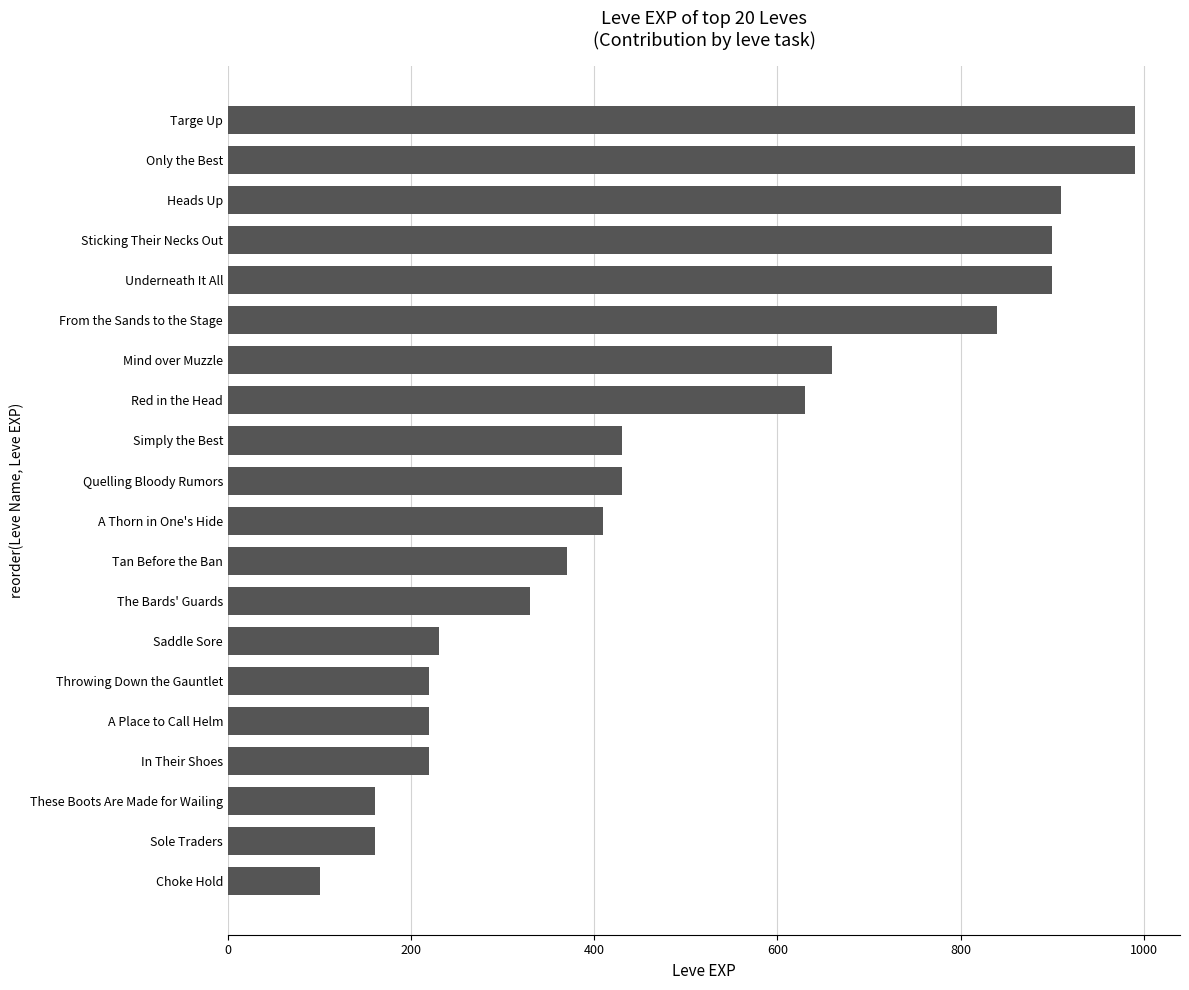

True or false: the data shows 160 at Sole Traders.

True